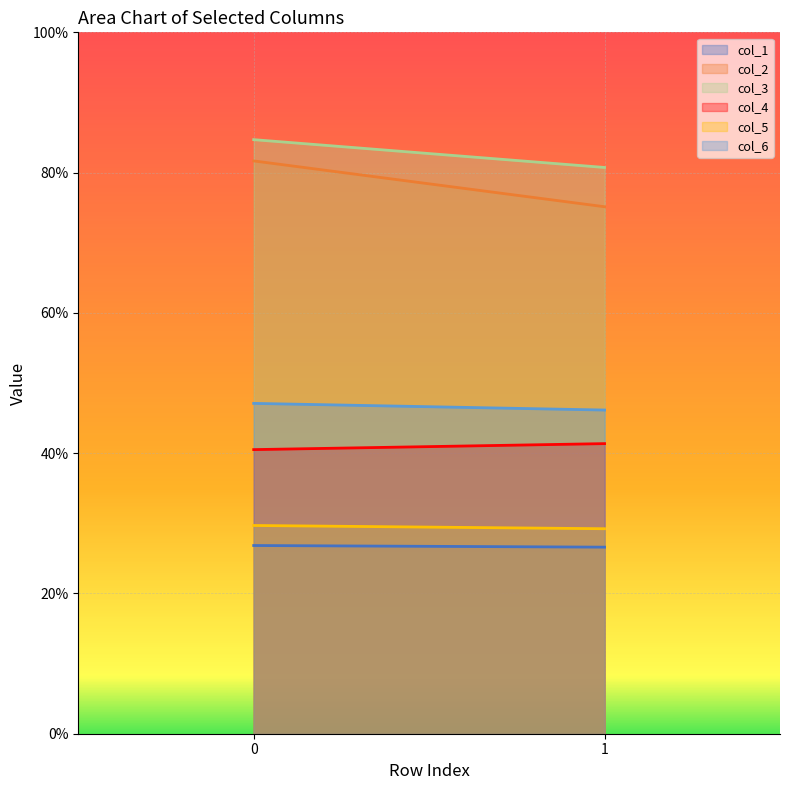

How many data points in col_4 are less than 41?

1